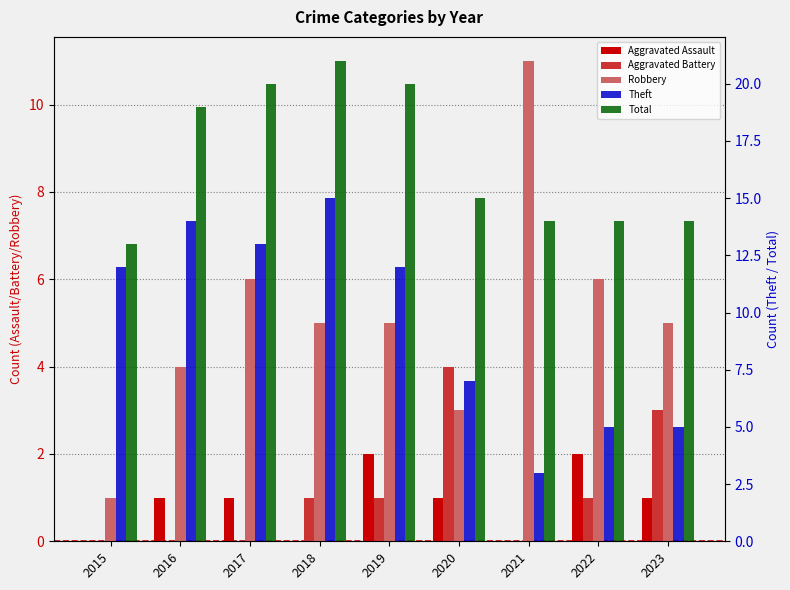

Count the Robbery values in the range 4 to 6.

6